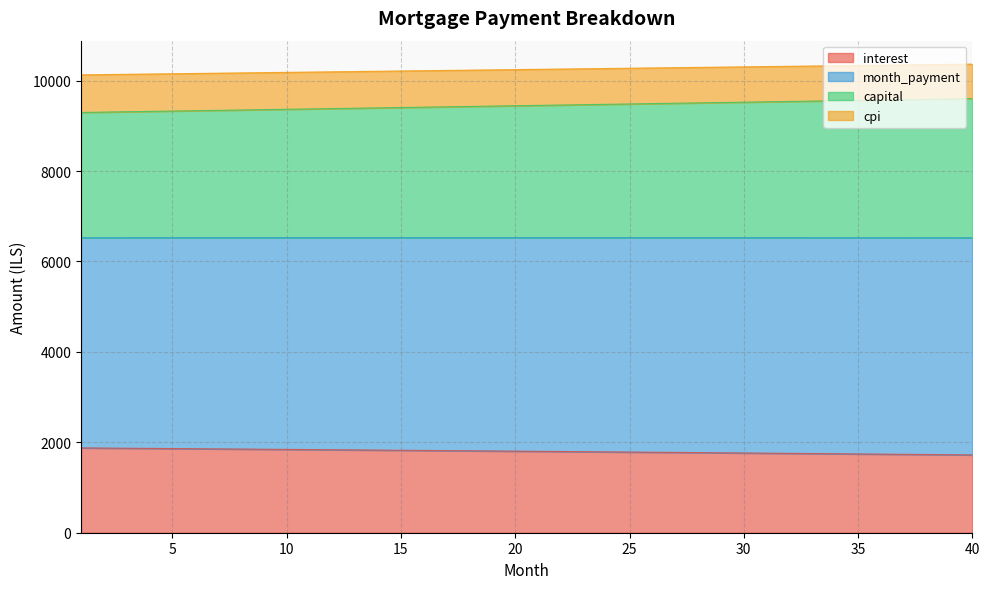

What is the total value across all series at 10?

10183.6